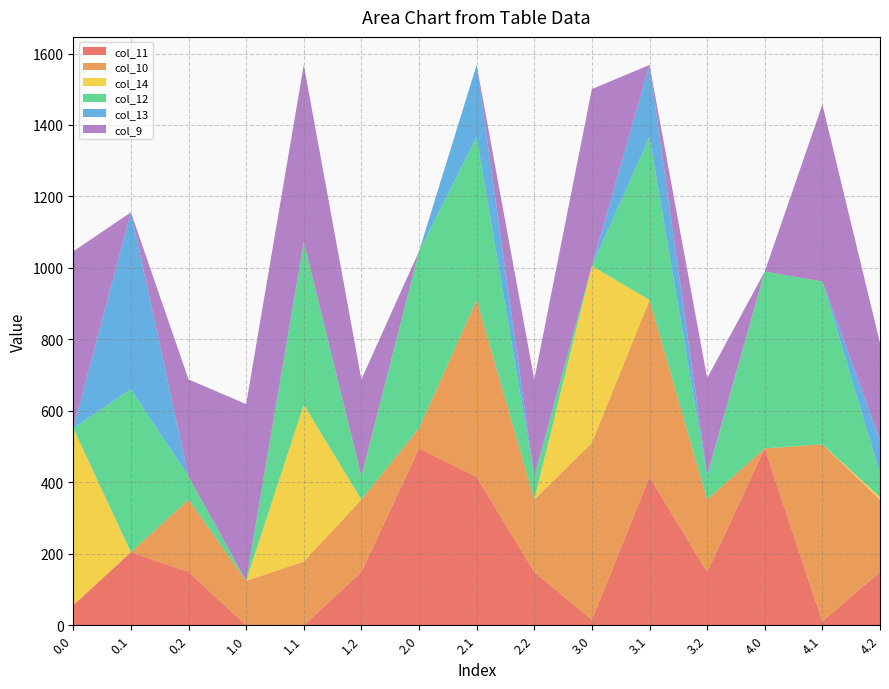

Reading left to right, what are all the values shown in this chart?

col_11: 56.3	204.5	149.1	0.0	0.0	149.1	495.0	415.4	149.1	15.5	415.4	149.1	495.0	11.0	149.1
col_10: 0.0	0.0	202.5	123.9	178.5	202.5	56.3	495.0	202.5	495.0	495.0	202.5	0.0	495.0	202.5
col_14: 495.0	0.0	0.0	0.0	438.6	0.0	0.0	0.0	0.0	495.0	0.0	0.0	0.0	0.0	7.1
col_12: 0.0	456.1	65.2	0.0	456.1	65.2	495.0	456.1	65.2	0.0	456.1	65.2	495.0	456.1	65.2
col_13: 0.0	495.0	0.0	0.0	0.0	0.0	0.0	201.7	0.0	0.0	201.7	3.7	0.0	0.0	94.8
col_9: 495.0	0.0	271.1	495.0	495.0	271.1	0.0	0.0	271.1	495.0	0.0	271.1	0.0	495.0	271.1